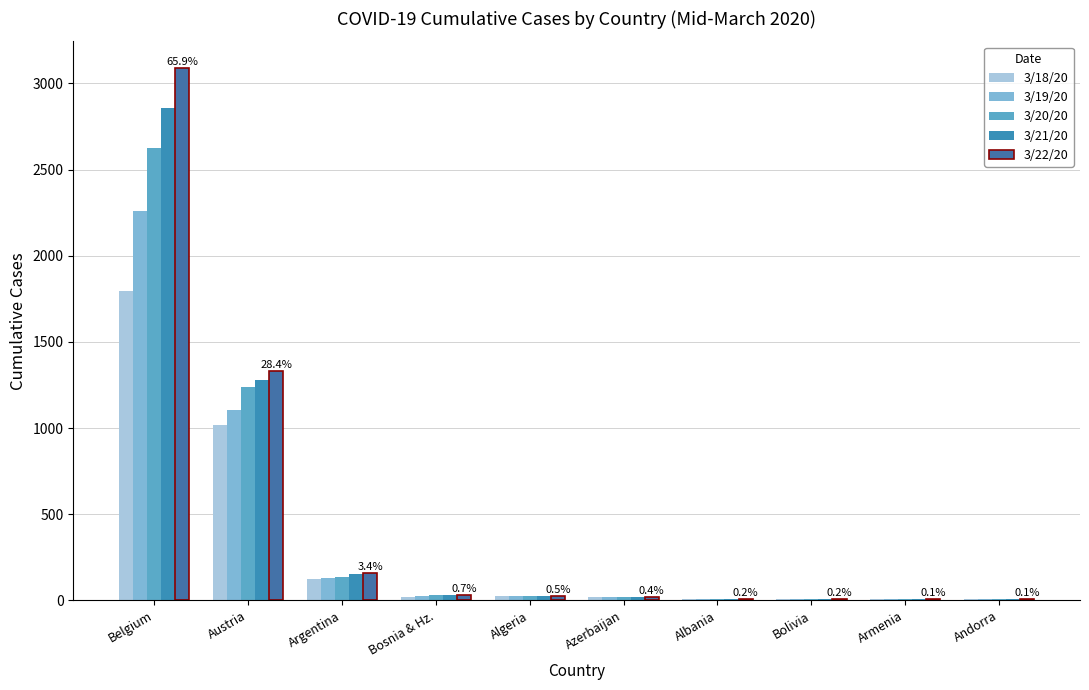

How many groups of bars are there?

10